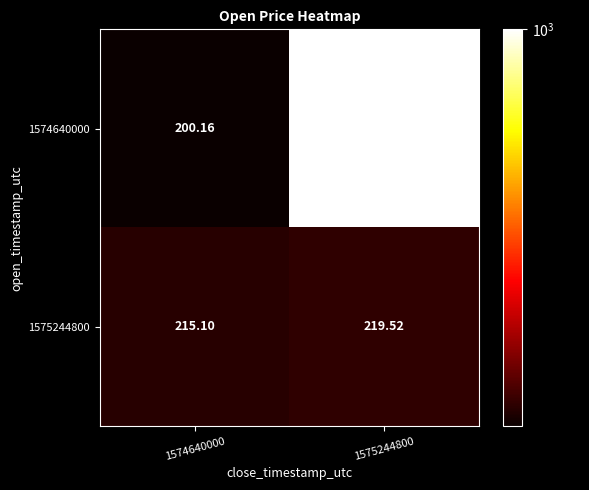

Is the value of 1575244800 at 1574640000 greater than the value of 1574640000 at 1574640000?

Yes